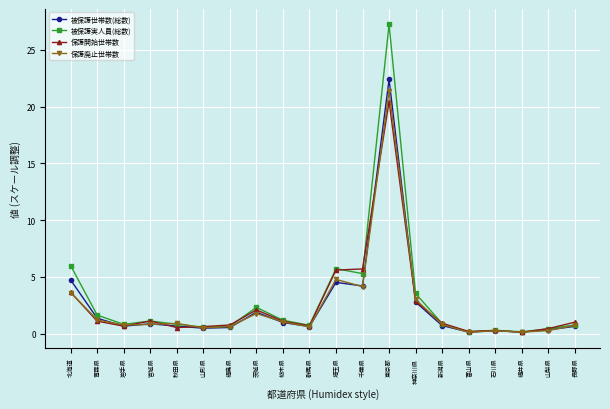

What is the sum of all 保護開始世帯数 values?

49.9